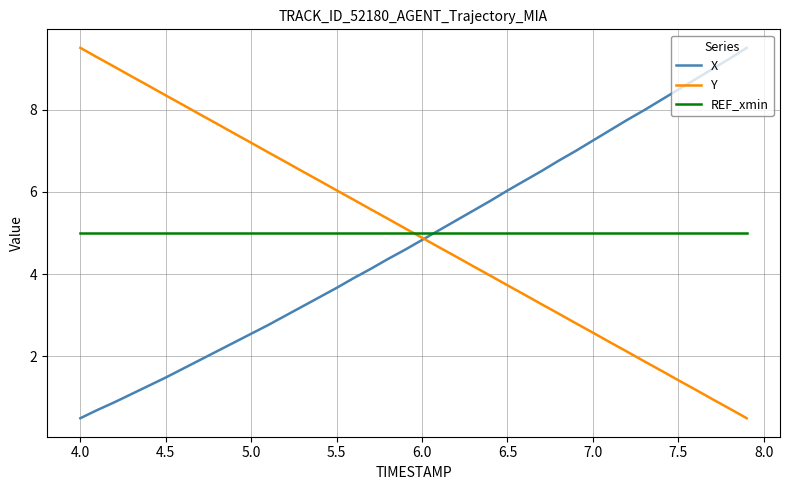

Which series ends up on top after the final intersection of Y and REF_xmin?

REF_xmin